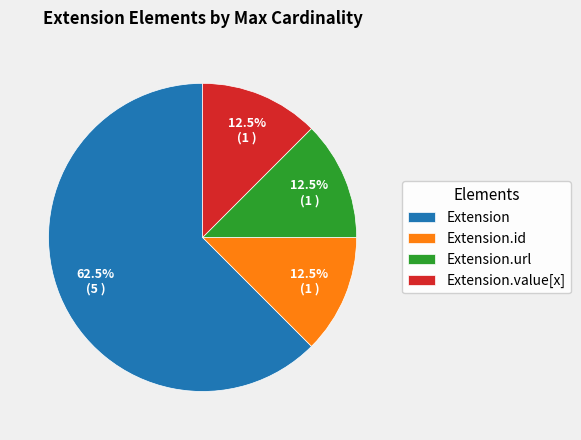

Between Extension and Extension.value[x], which is larger?

Extension